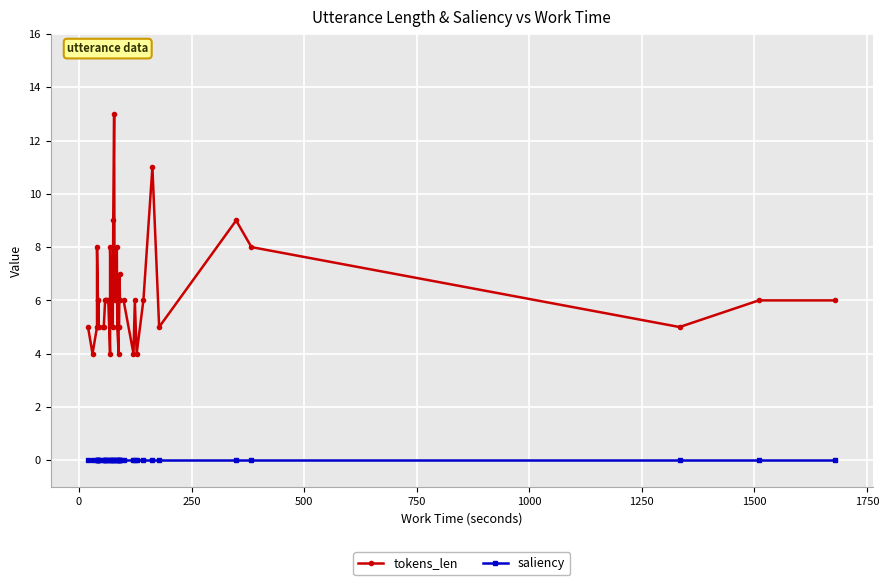

What is the maximum value shown in the chart?

13